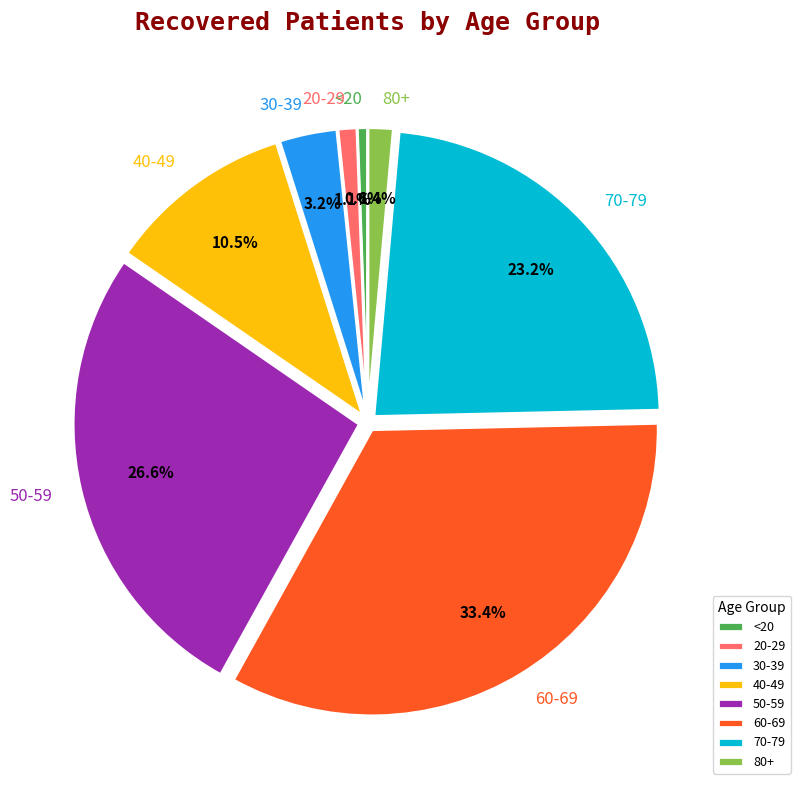

Between 30-39 and <20, which is larger?

30-39